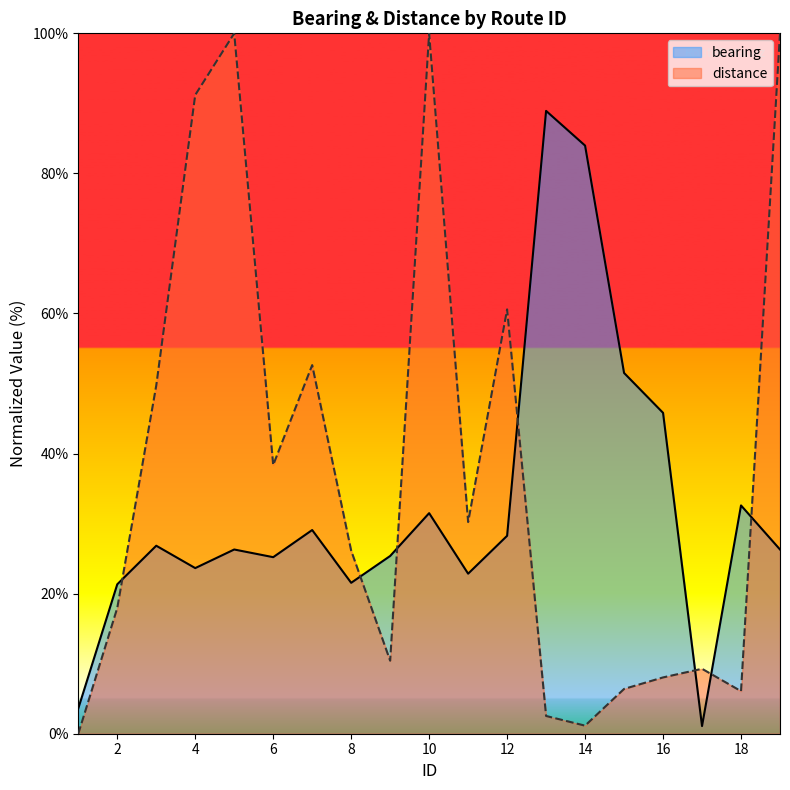

How many lines are shown in the chart?

2